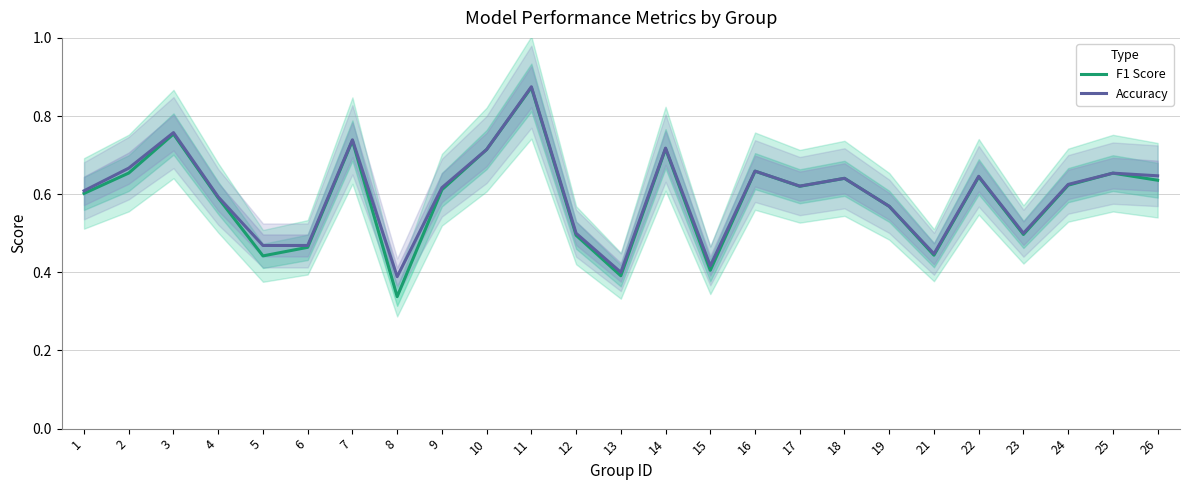

Count the number of categories in the chart.

25